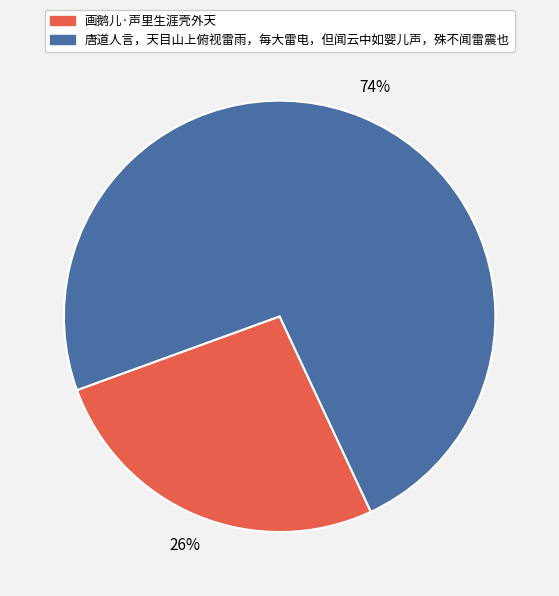

True or false: 画鹅儿·声里生涯壳外天 accounts for 19% of the total.

False